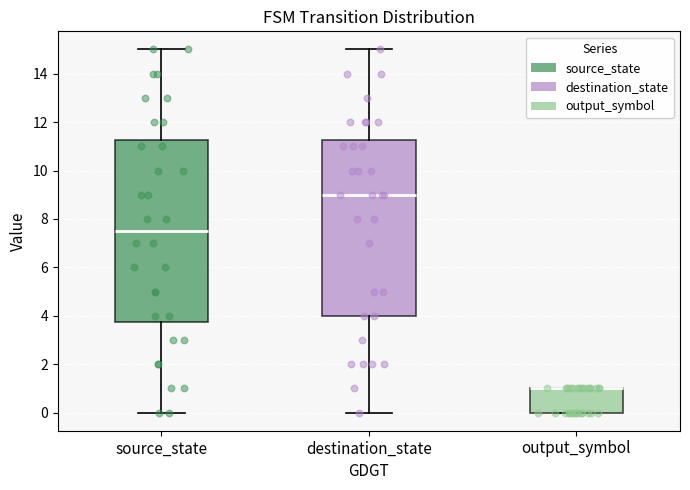

Where is the lower edge of the box for output_symbol on the y-axis? The values are not printed on the chart, so give them approximately, as read against the axis.

0.0